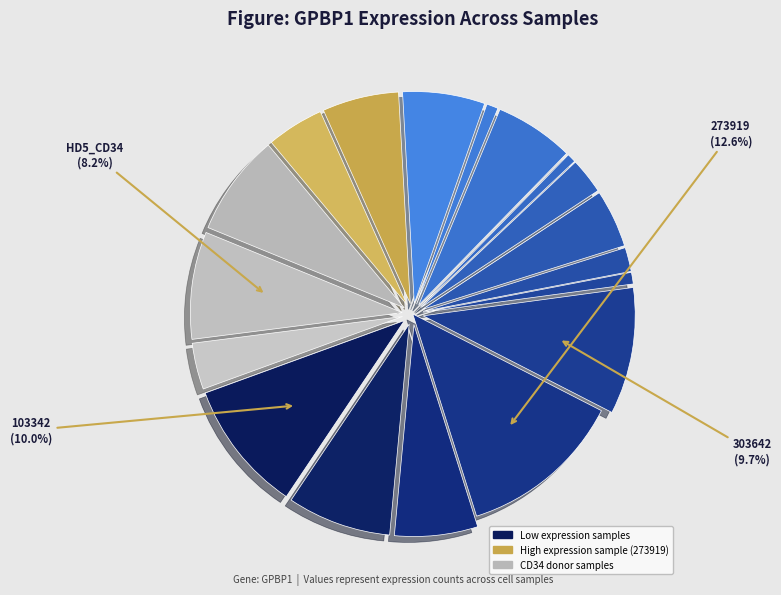

Does any single category account for the majority?

No